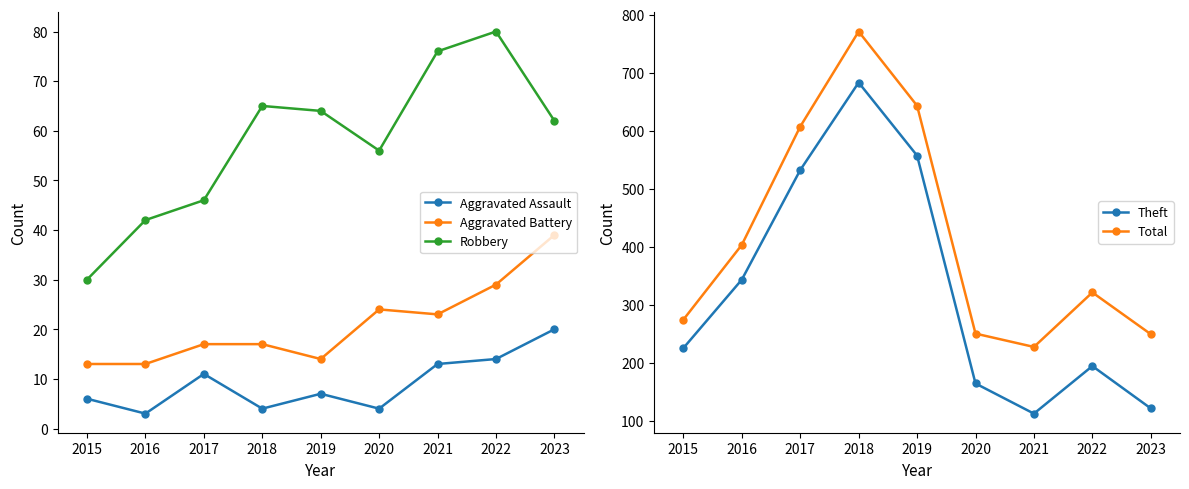

Is the value of Aggravated Assault at 2015 greater than the value of Aggravated Battery at 2016?

No